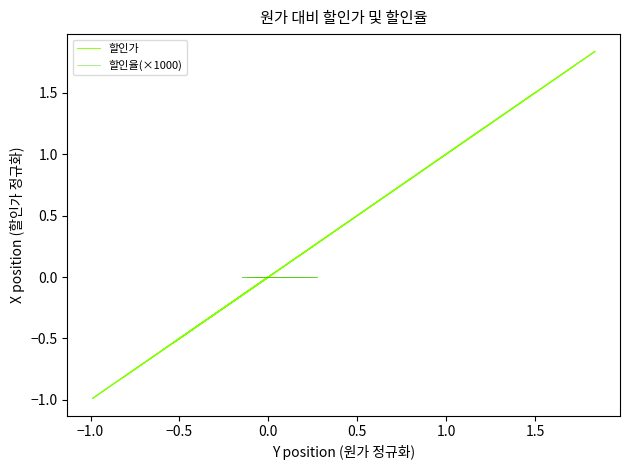

The 할인율(×1000) series shows 0.0 at −1.0. True or false?

True